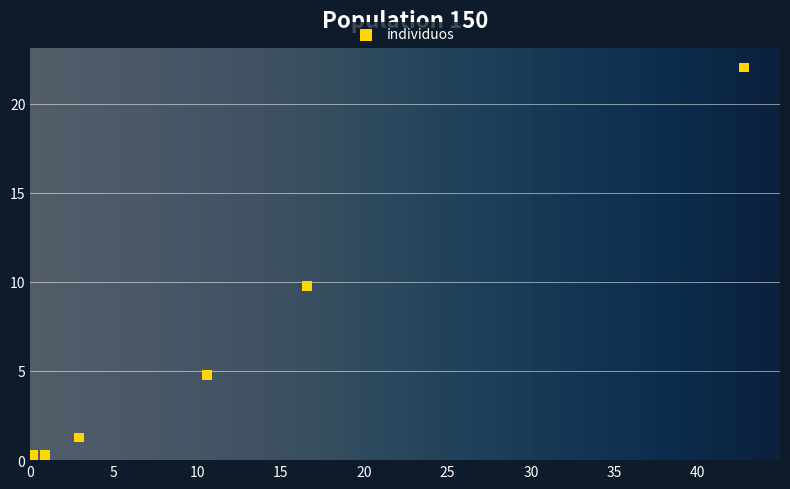

What Y value in the scatter plot is closest to 11?

9.8